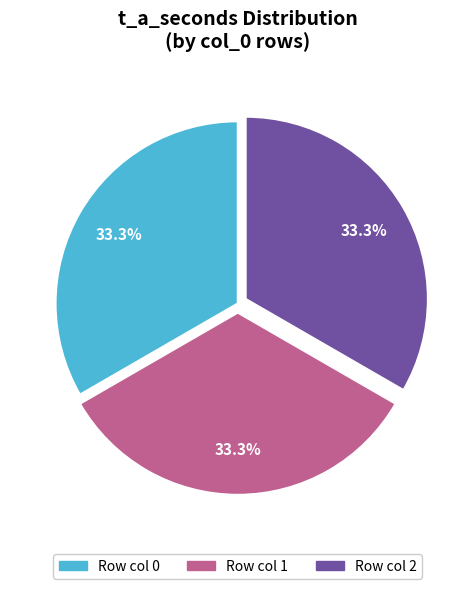

Is there any slice that represents more than half of the pie?

No